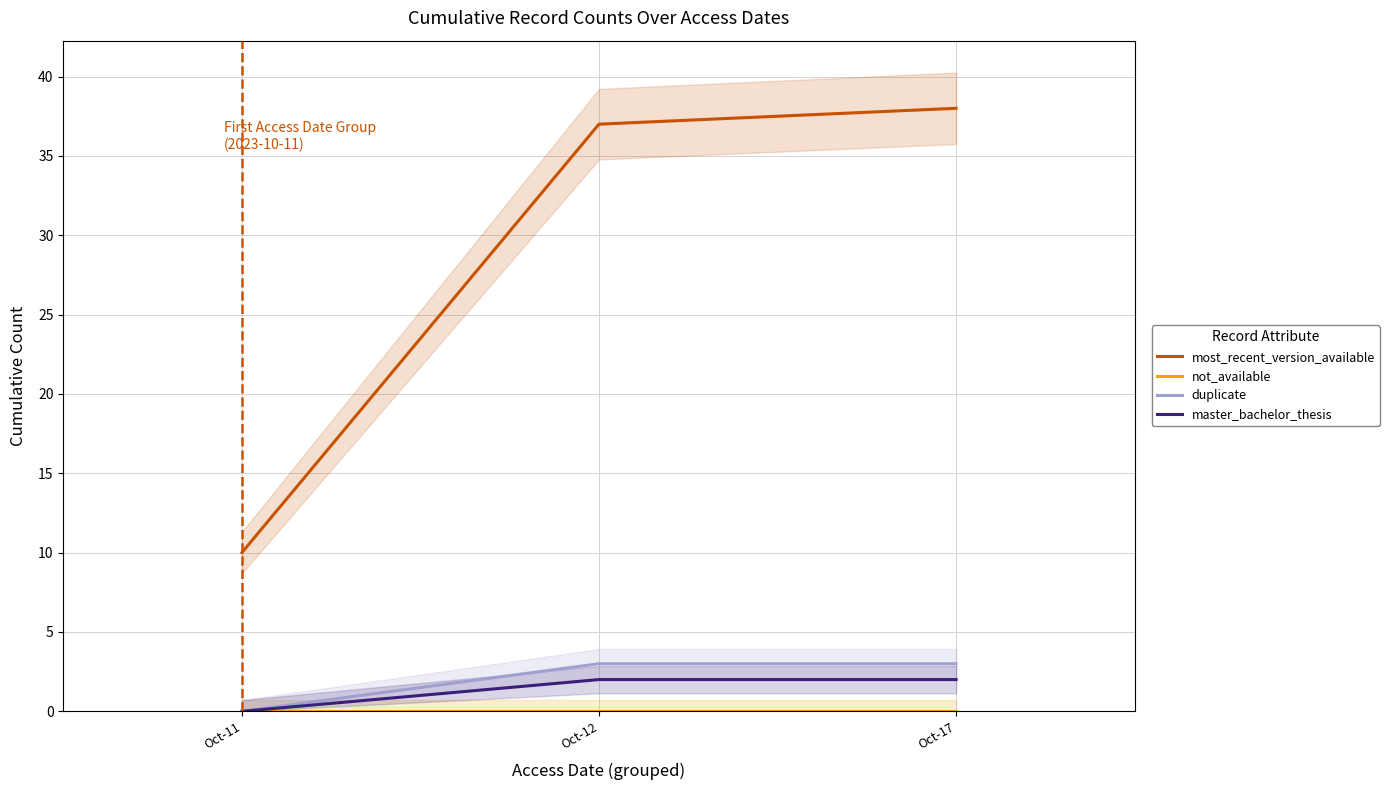

What are all the series names shown in the legend?

most_recent_version_available, not_available, duplicate, master_bachelor_thesis